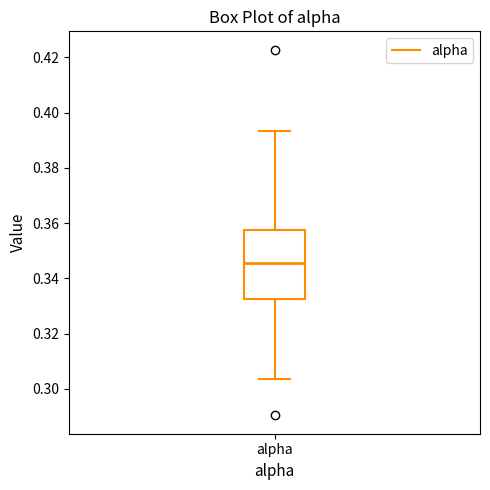

Read this box plot against the y-axis: the position of the median line, the range covered by the box, and the ends of both whiskers. The values are not printed on the chart, so give them approximately, as read against the axis.

median 0.346, box 0.332 to 0.358, whiskers 0.304 to 0.394